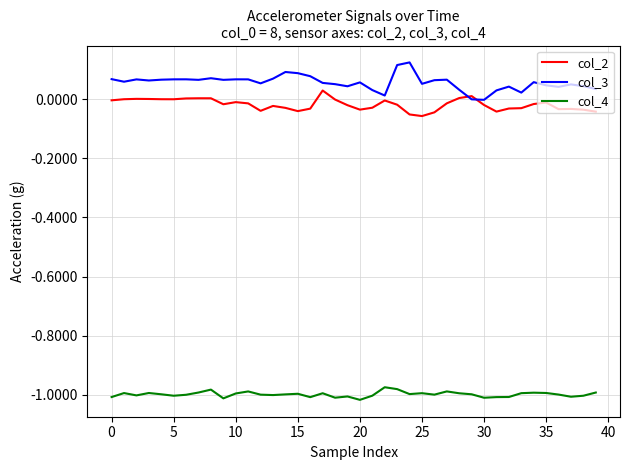

Does the chart have visible grid lines?

Yes